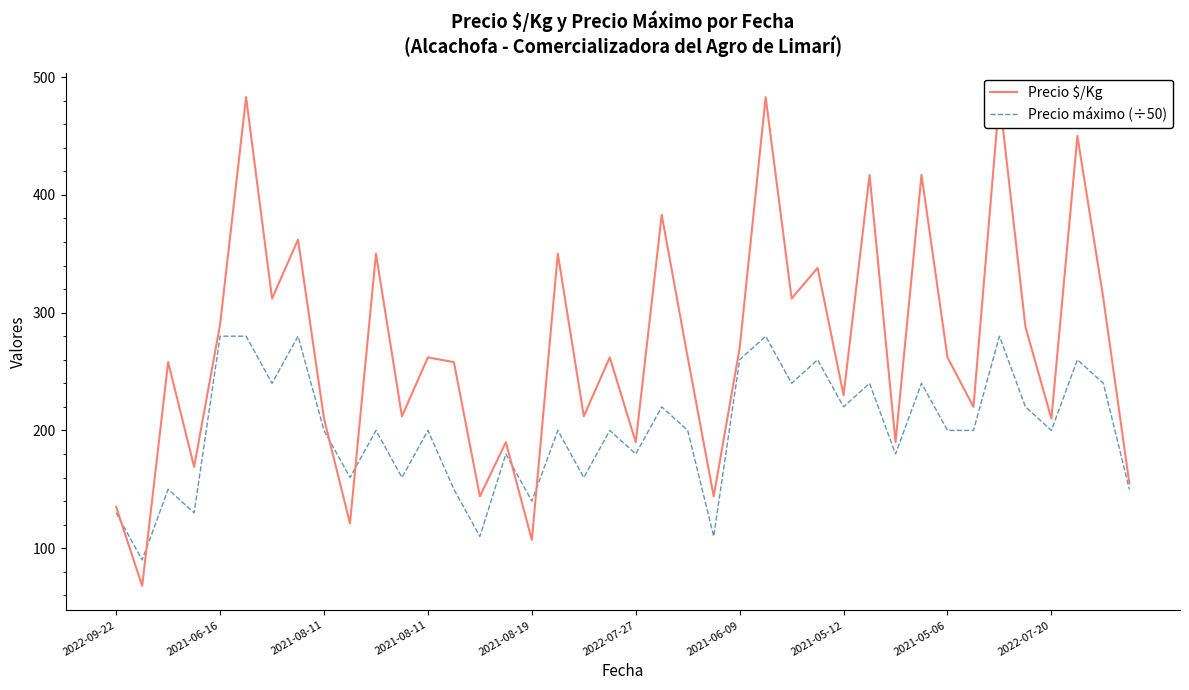

What is the difference between the maximum and minimum values in the Precio $/Kg series?

415